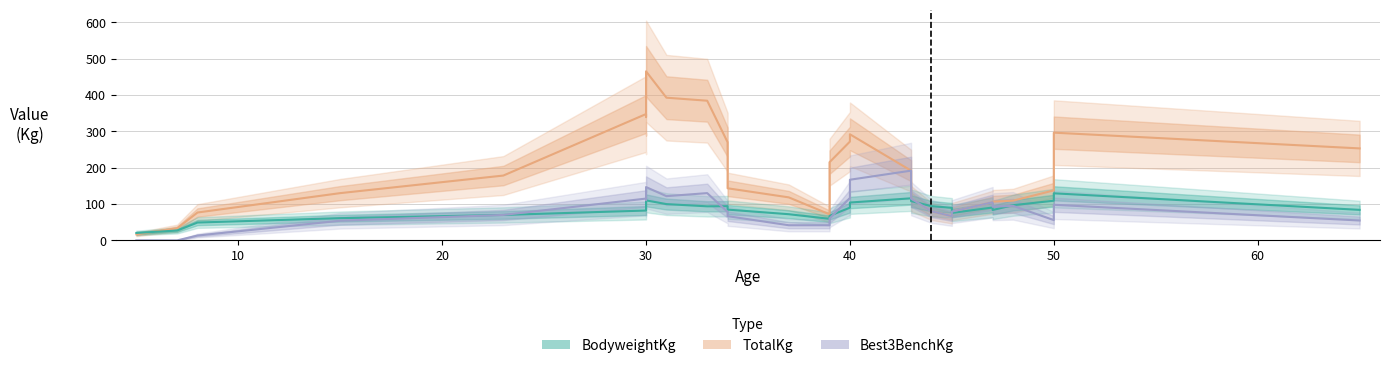

What is the value of the TotalKg point at the 26th from the left?

109.2